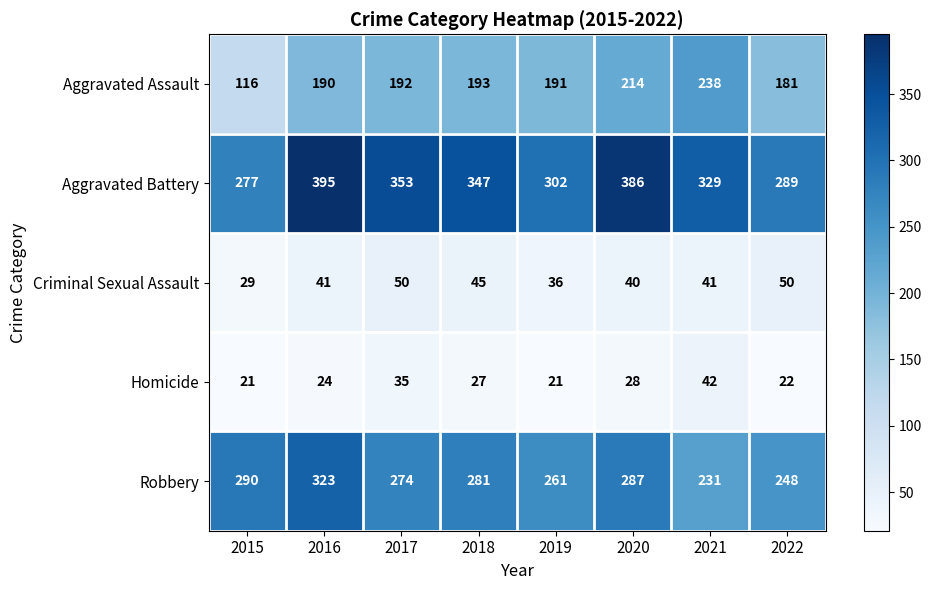

Rank the series at 2022 from lowest to highest value.

Homicide, Criminal Sexual Assault, Aggravated Assault, Robbery, Aggravated Battery